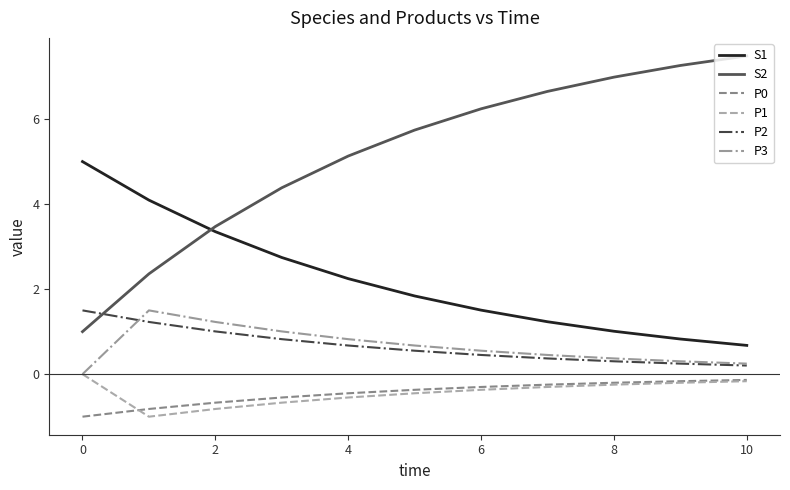

What is the smallest value displayed?

-1.0